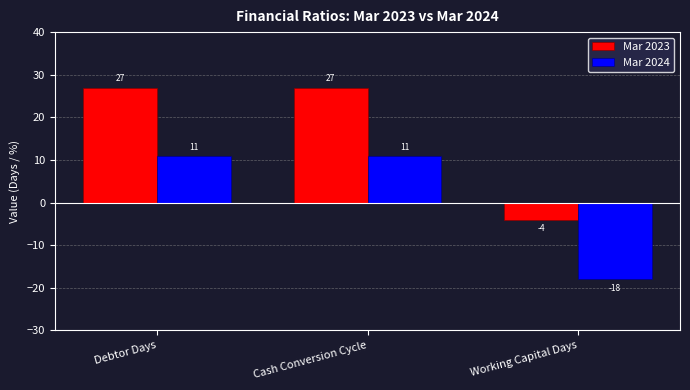

Reading left to right, transcribe all the data shown in this chart.

Mar 2023: 27	27	-4
Mar 2024: 11	11	-18